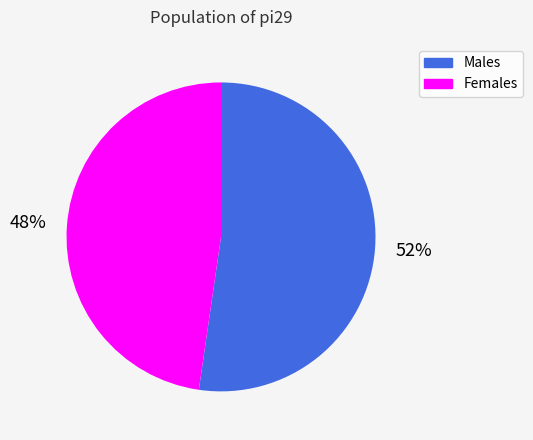

Approximately how many times larger is the value at Males compared to Females?

1.1